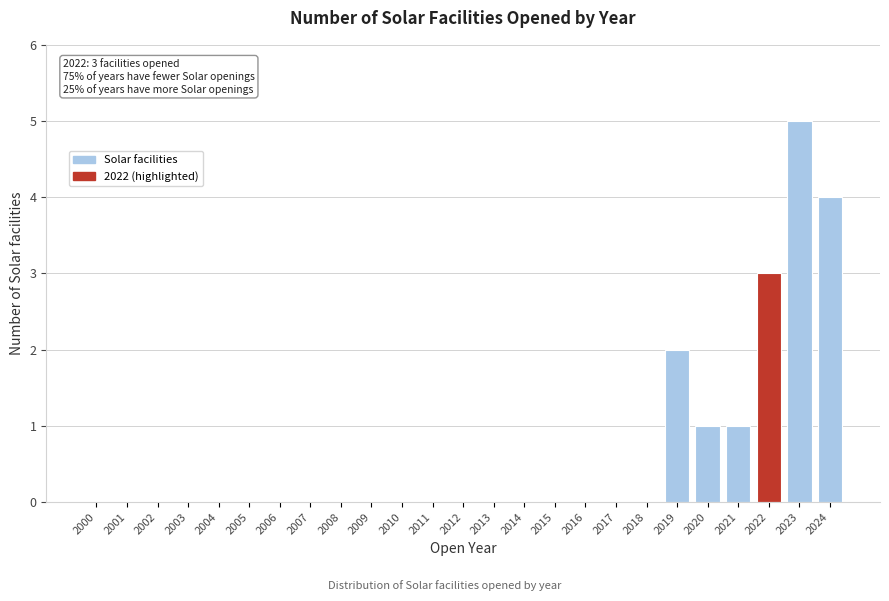

Reading left to right, list all the values displayed in this chart.

2000=0	2001=0	2002=0	2003=0	2004=0	2005=0	2006=0	2007=0	2008=0	2009=0	2010=0	2011=0	2012=0	2013=0	2014=0	2015=0	2016=0	2017=0	2018=0	2019=2	2020=1	2021=1	2022=3	2023=5	2024=4